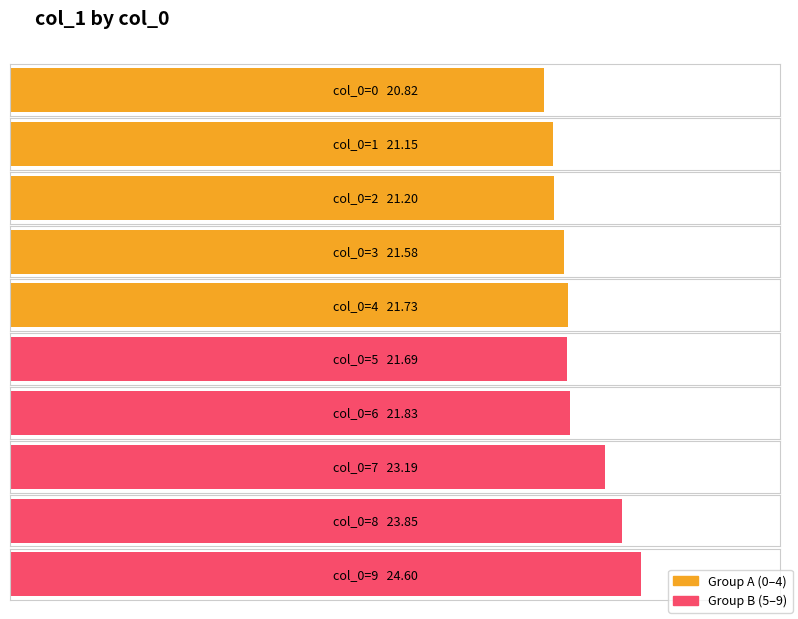

List the labels in order of value, smallest first.

0, 1, 2, 3, 5, 4, 6, 7, 8, 9